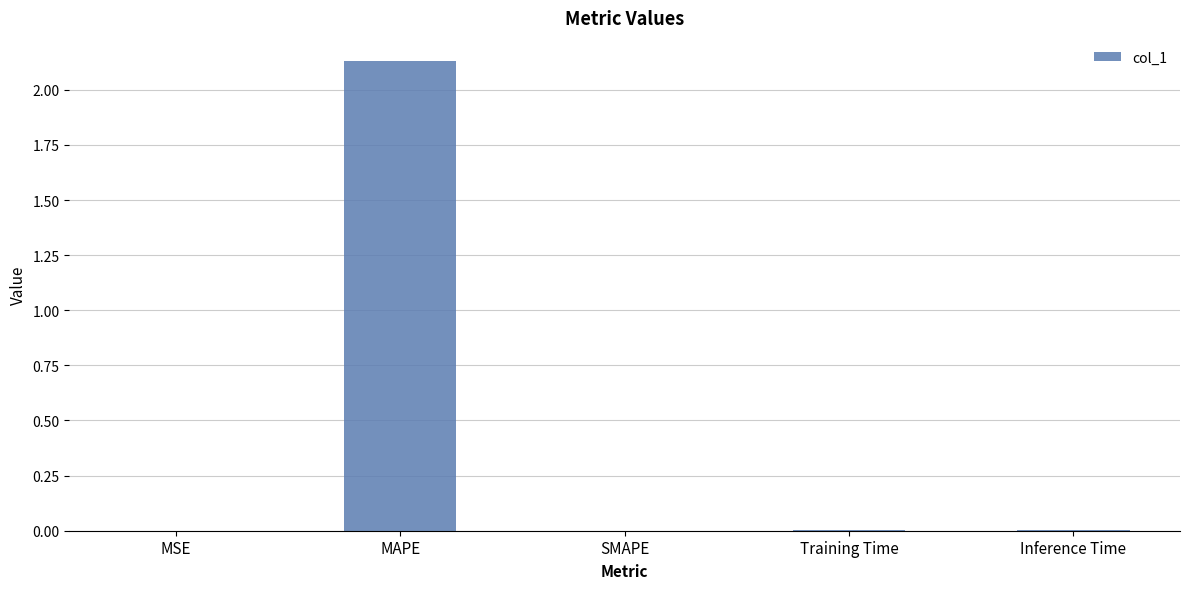

Is it true that the value at SMAPE is 0.0?

True